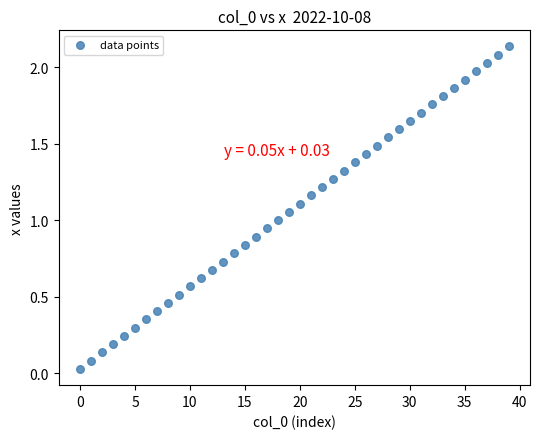

How many points are shown in the scatter plot?

40